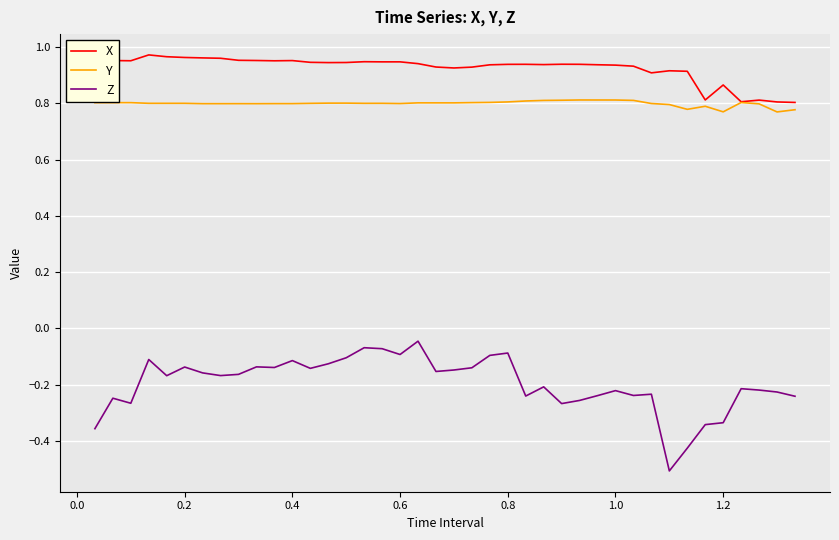

Which series has the widest spread of values?

Z